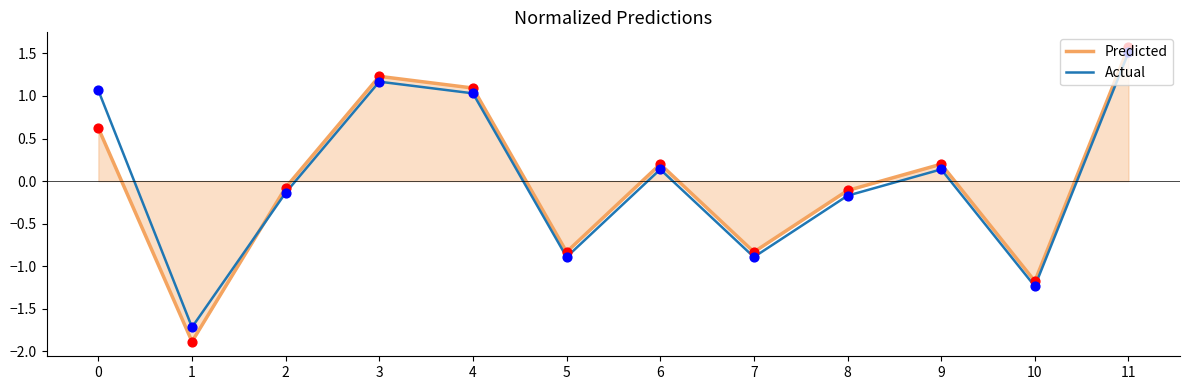

What is the total value across all series at 11?

3.1